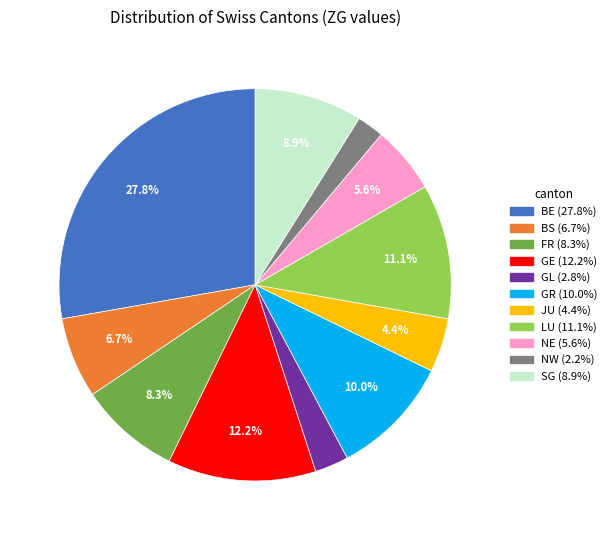

To the nearest percent, what portion does LU represent?

11%